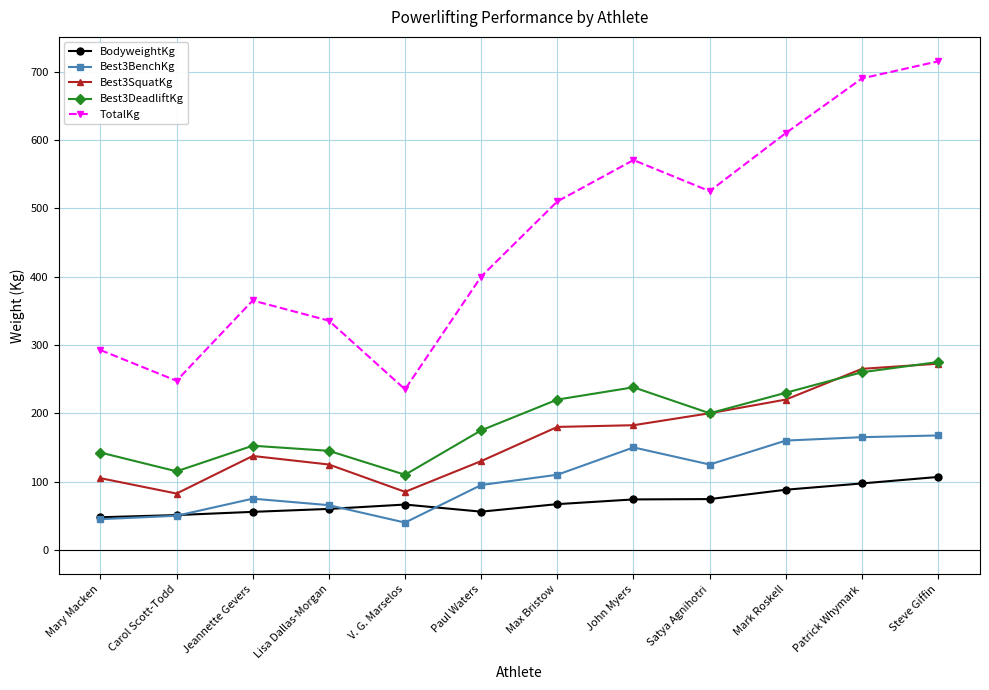

What is the value of the Best3DeadliftKg point at the 2nd from the left?

115.0